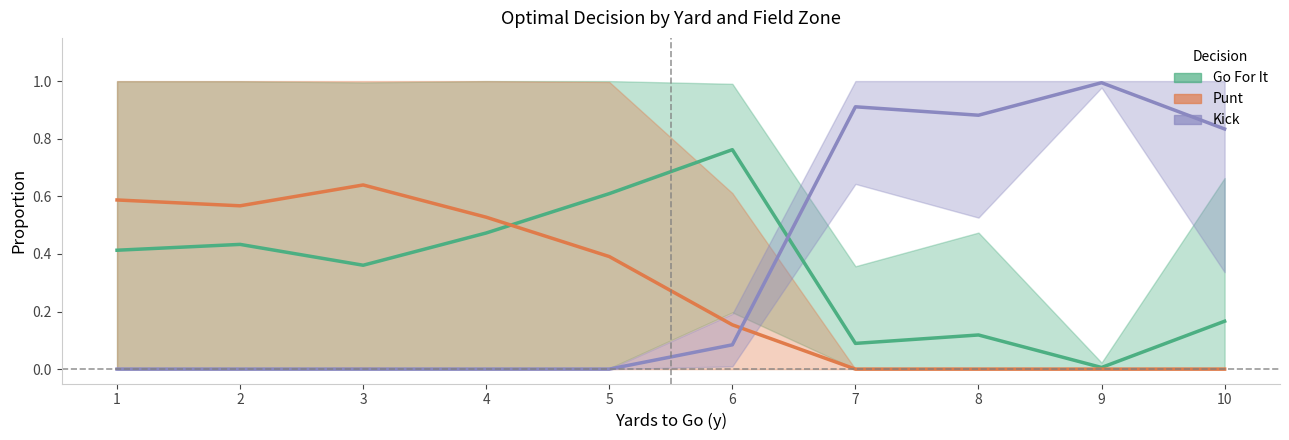

How many lines are shown in the chart?

3